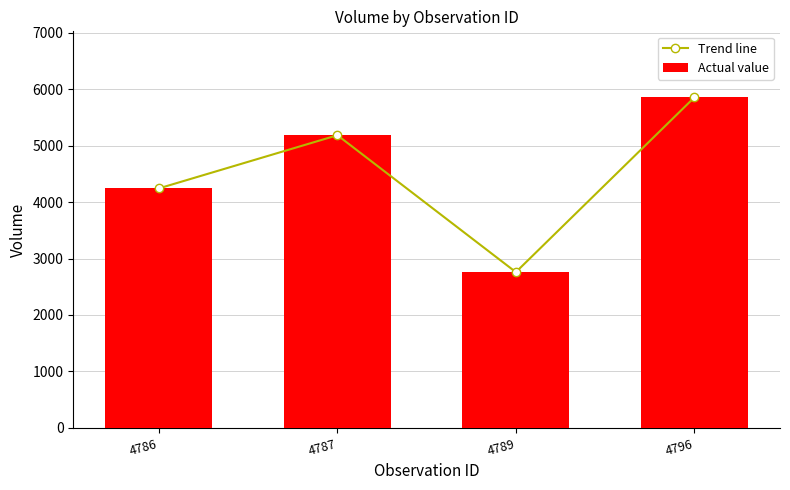

What are all the series names shown in the legend?

Trend line, Actual value